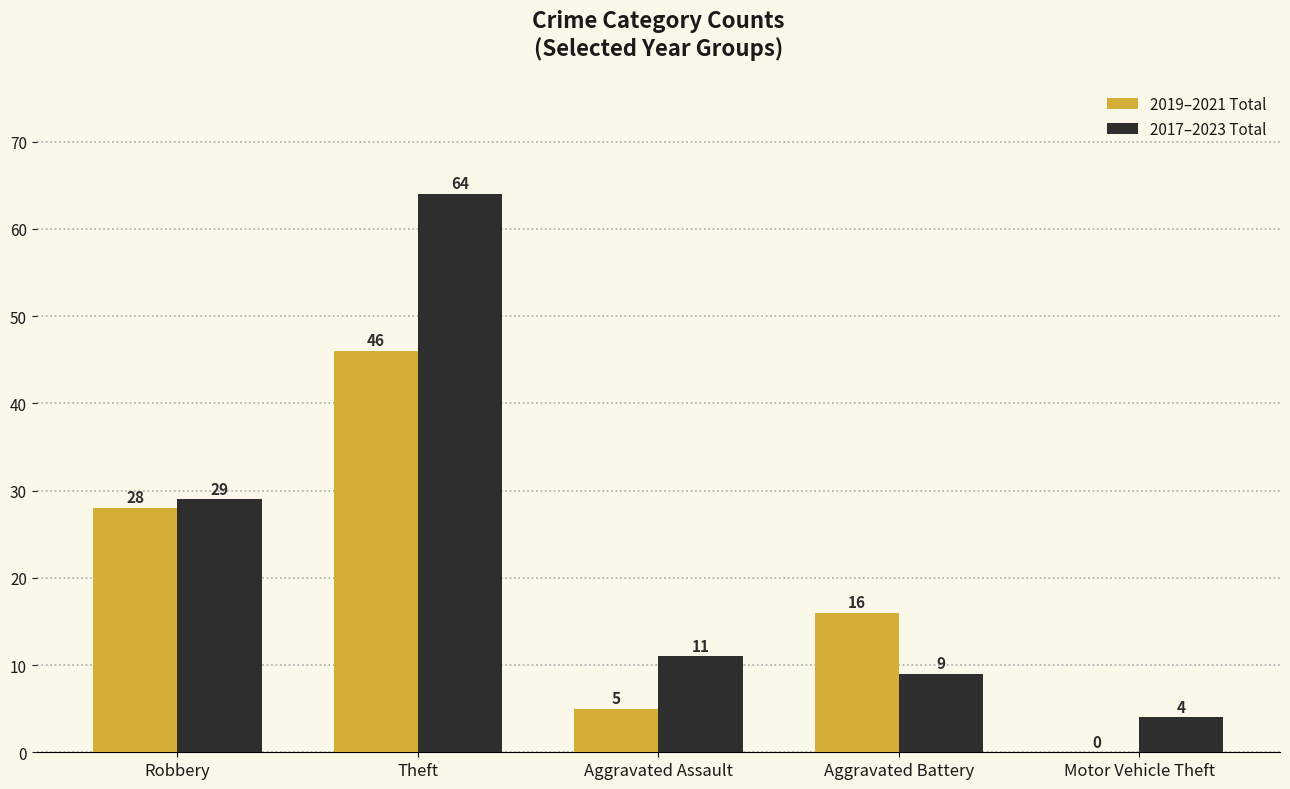

How many values in 2019–2021 Total are above zero?

4